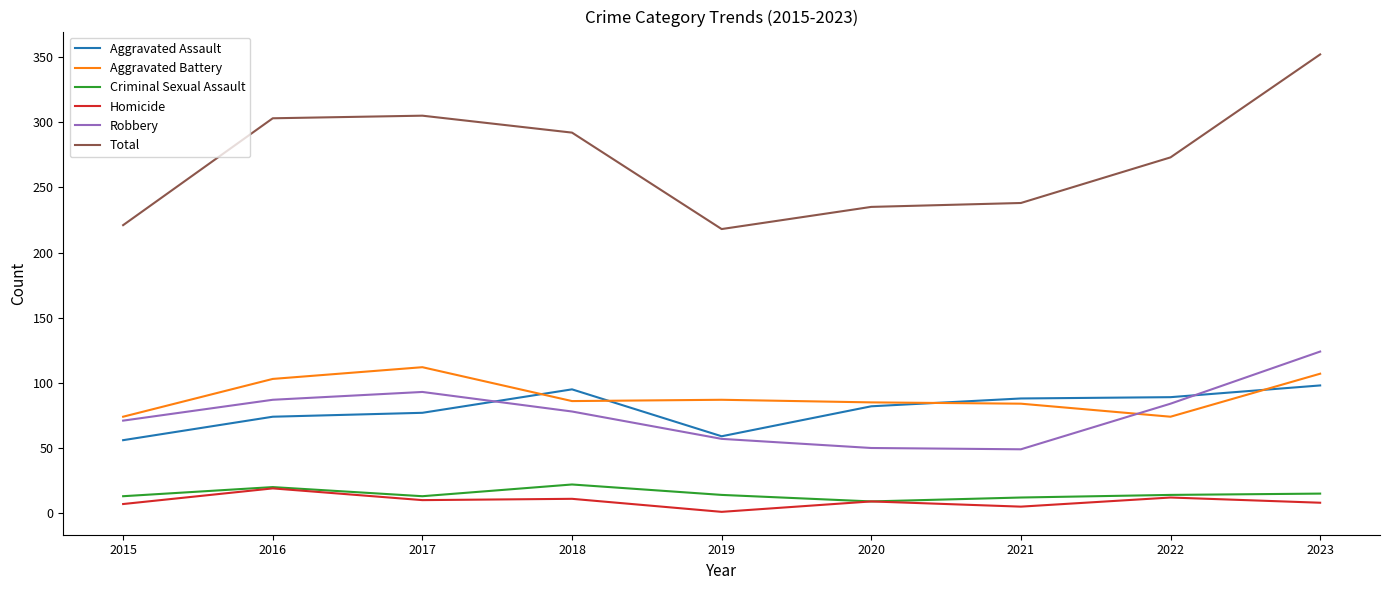

Between 2020 and 2023, which series saw the biggest shift?

Total